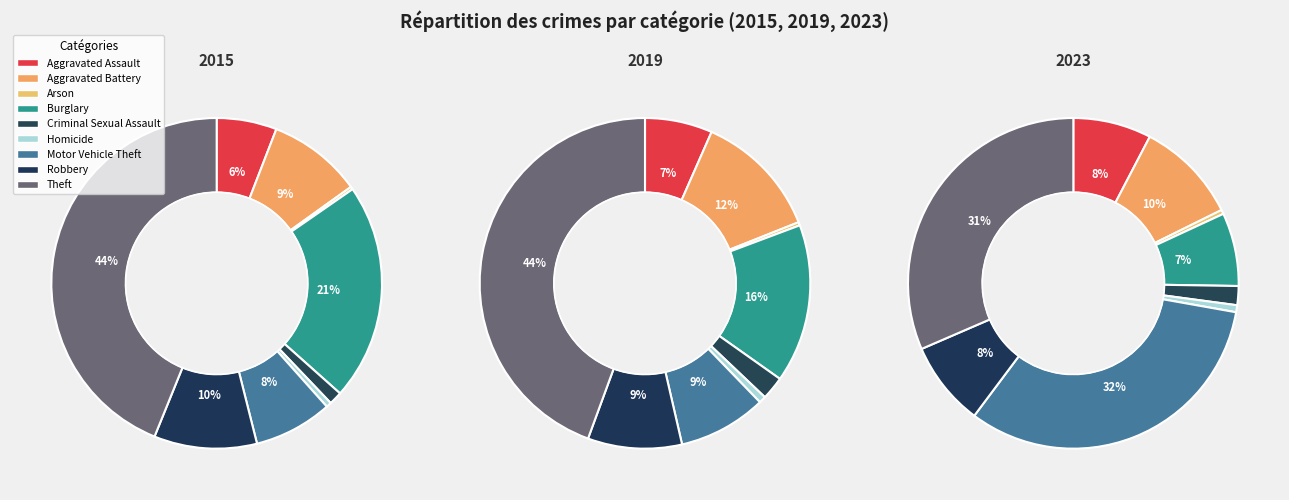

Does Robbery represent more than half of the total?

No